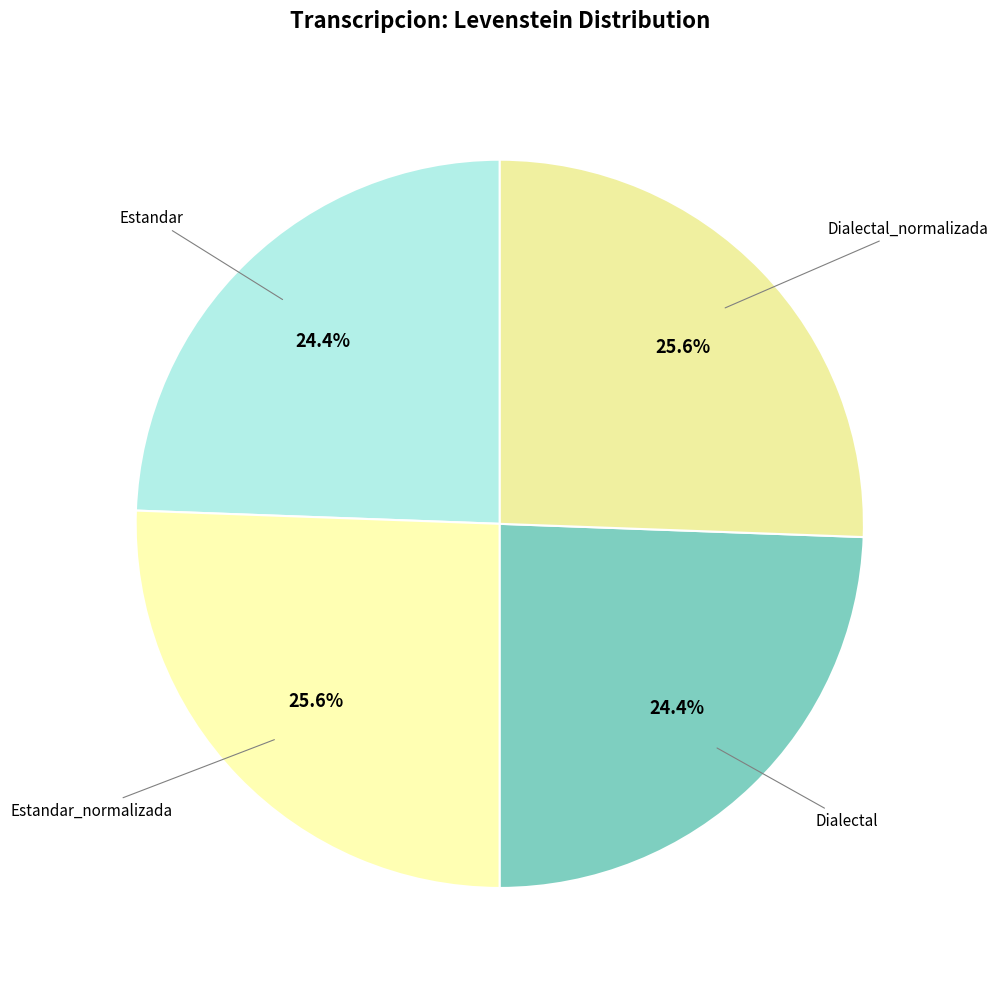

What is the smallest slice in the pie chart?

Estandar